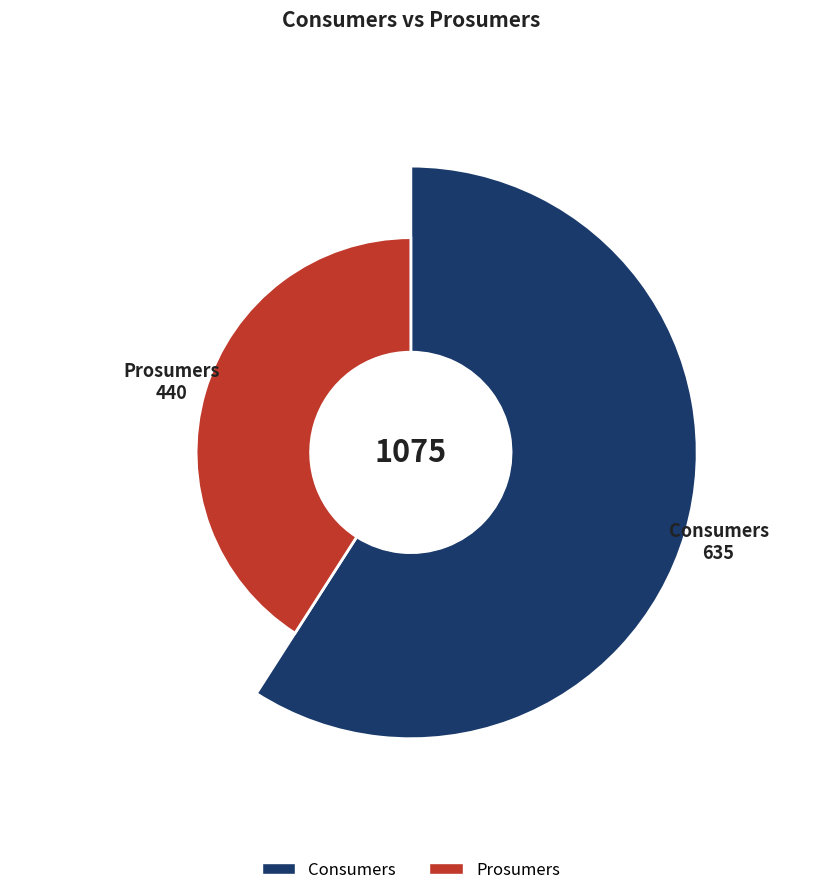

Which category has the smallest portion of the pie?

Prosumers